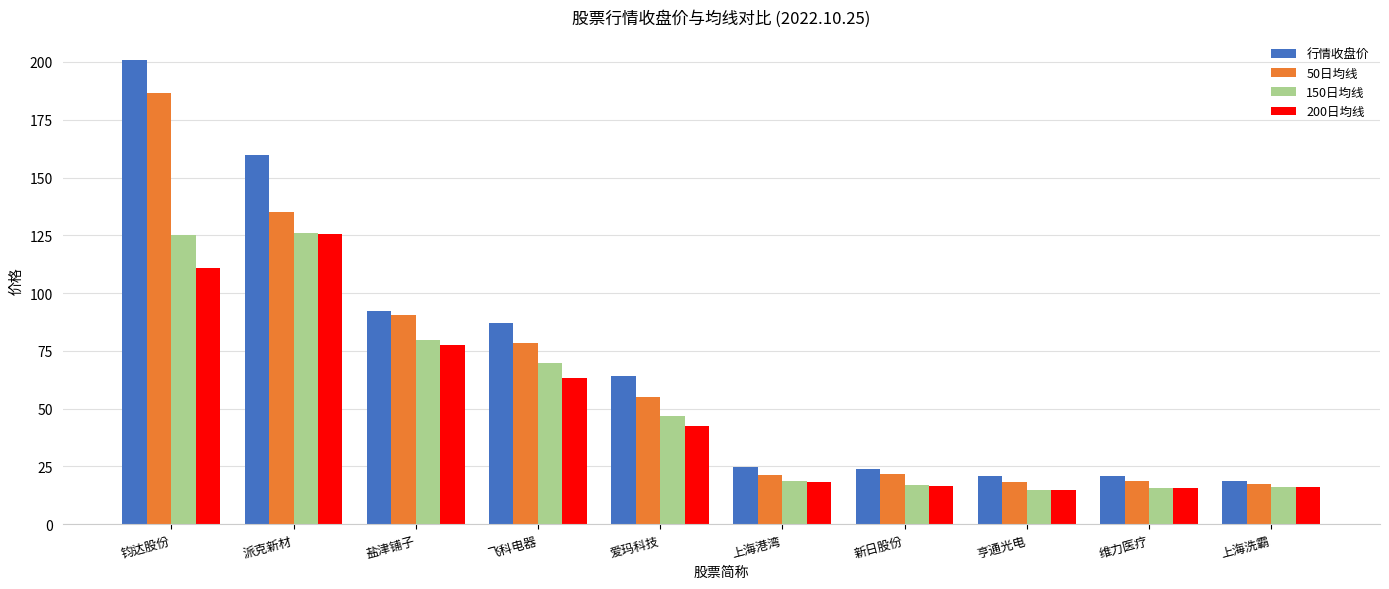

How many values in the 50日均线 series exceed 55?

5